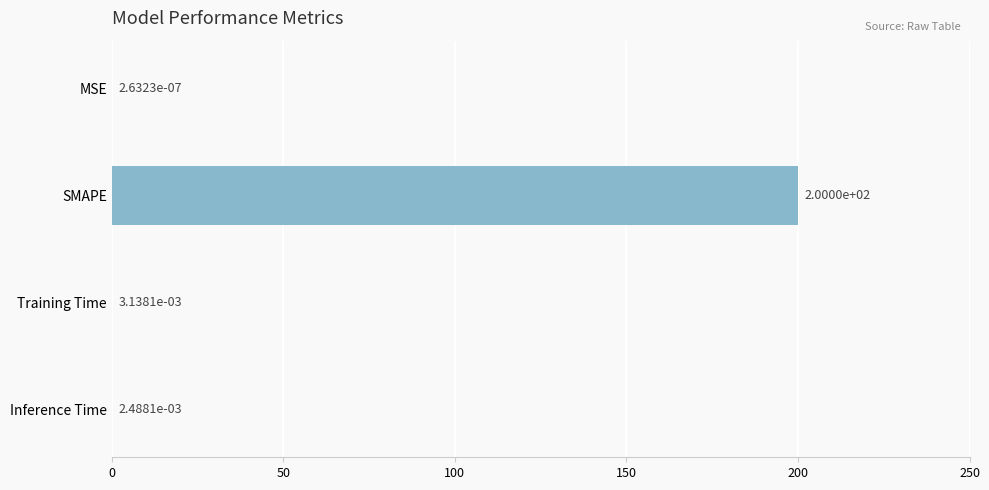

How many data points does each series have?

4